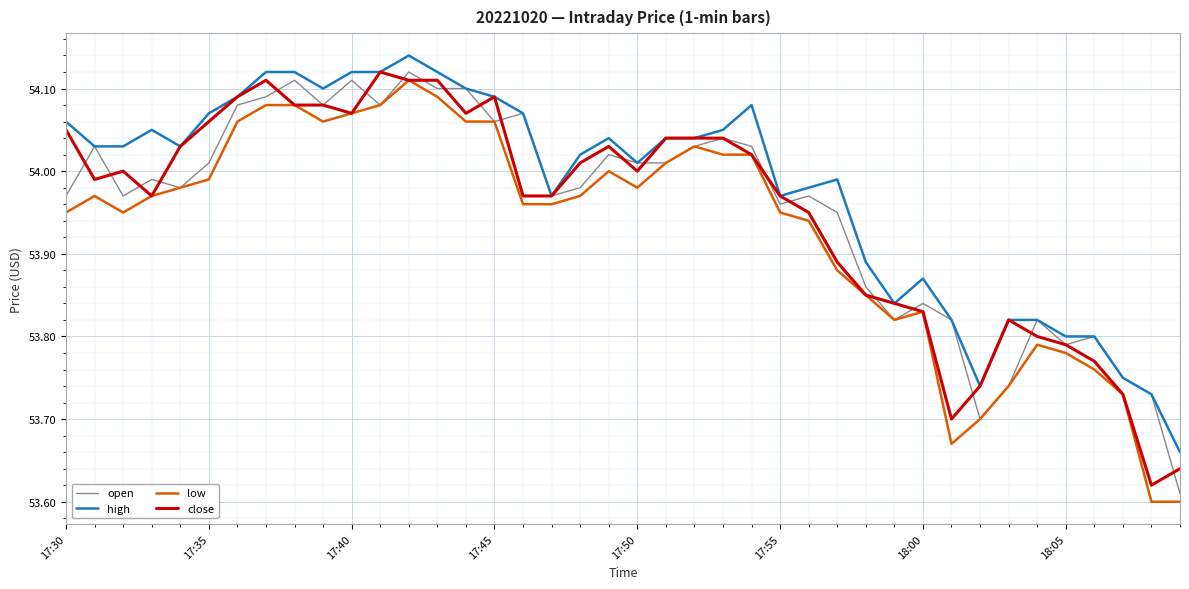

Which series changed the most between 17:55 and 18:00?

close